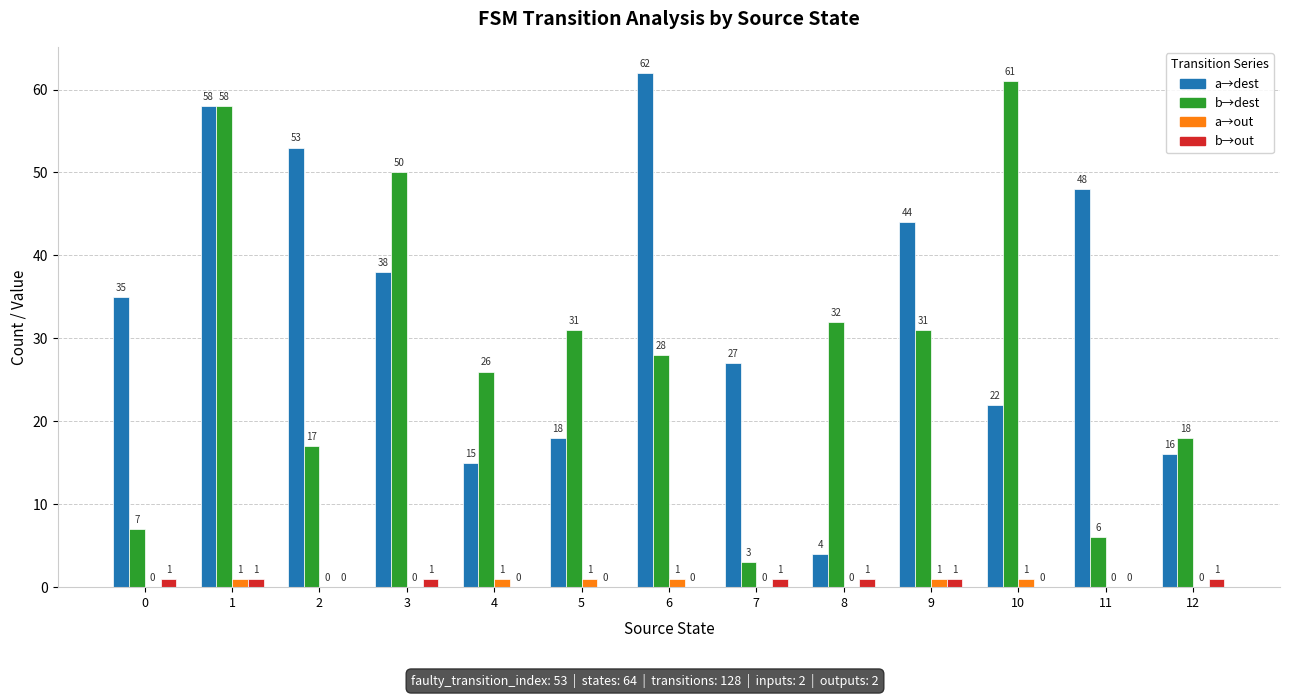

What is the sum of all a→dest values?

440